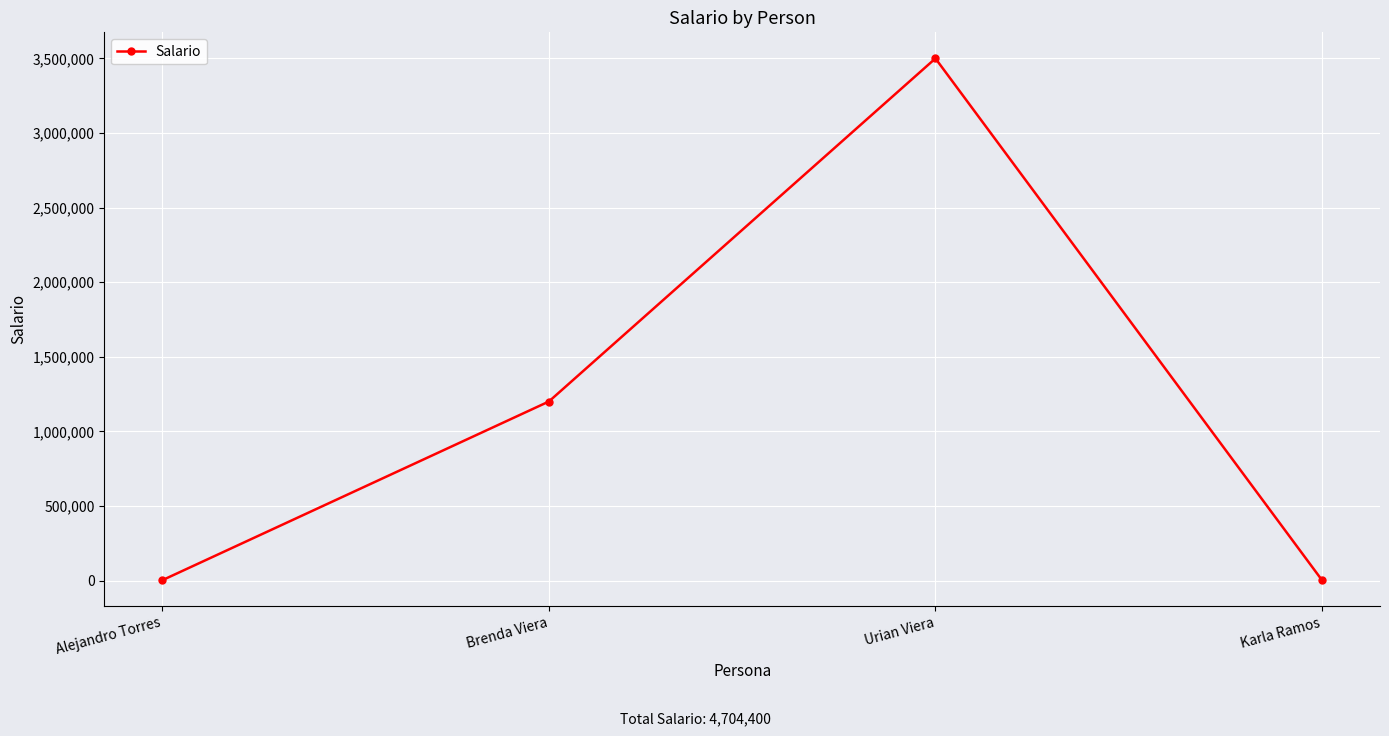

The chart shows a value of 2300 at Karla Ramos. True or false?

True